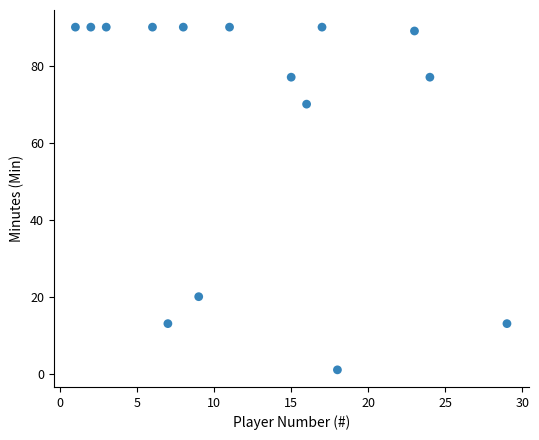

What is the range of Y values (max minus min)?

89